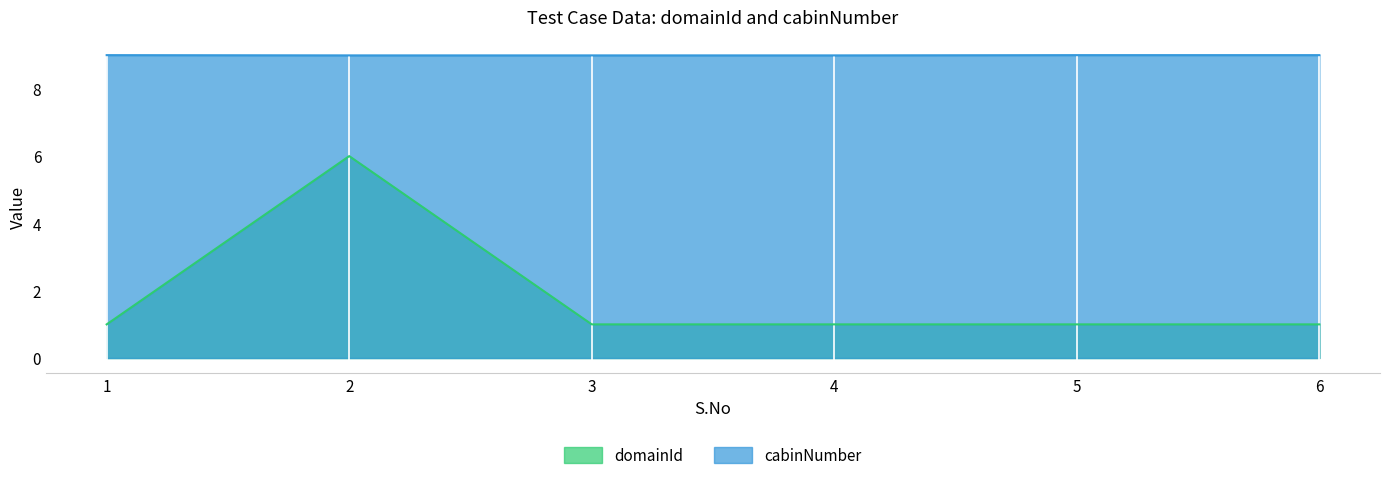

Between 5 and 3, which is larger?

5